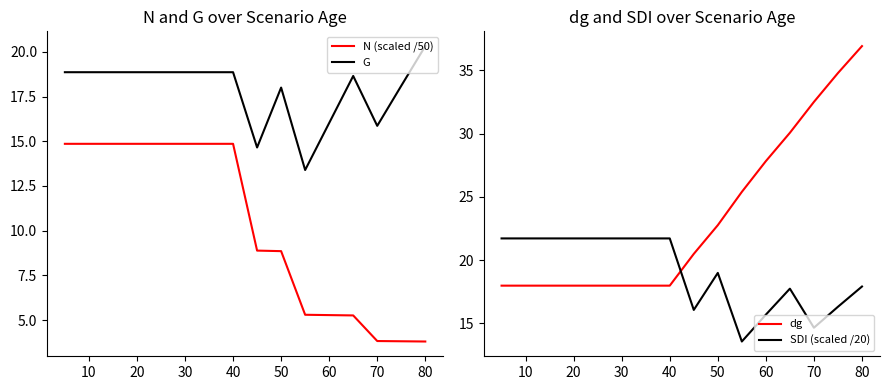

What is the average value of the N (scaled /50) series?

10.2